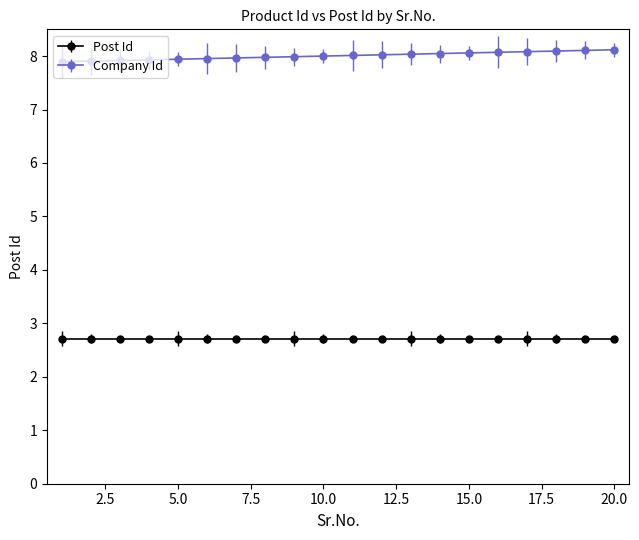

List the series in order of their overall mean, lowest first.

Post Id, Company Id